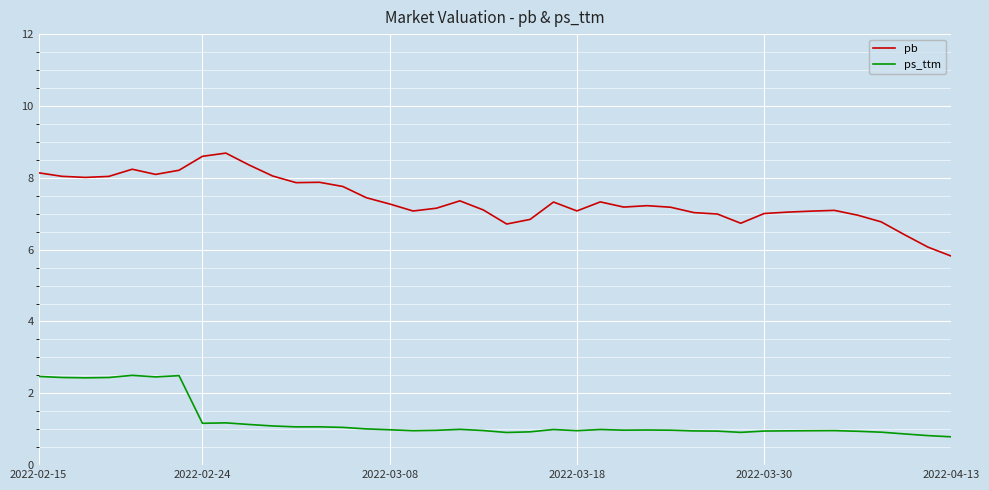

Which series has the largest total across all categories?

pb